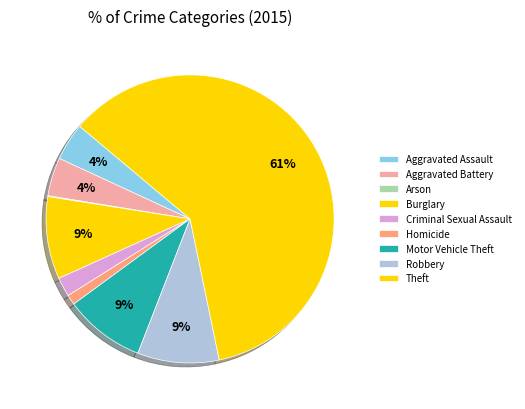

Rank the categories by value from highest to lowest.

Theft, Burglary, Robbery, Motor Vehicle Theft, Aggravated Battery, Aggravated Assault, Criminal Sexual Assault, Homicide, Arson